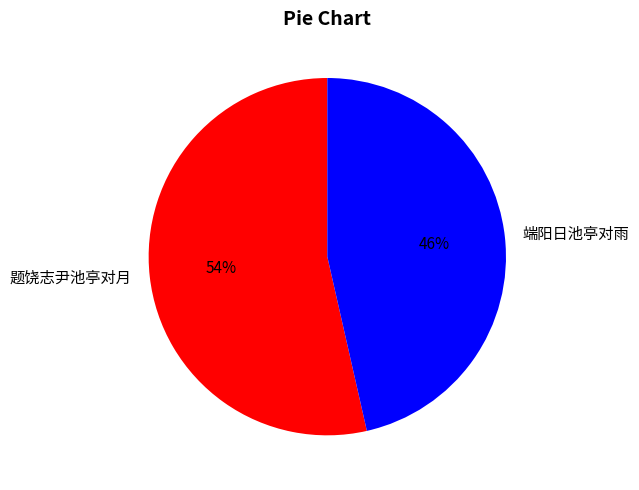

What is the majority slice?

题饶志尹池亭对月